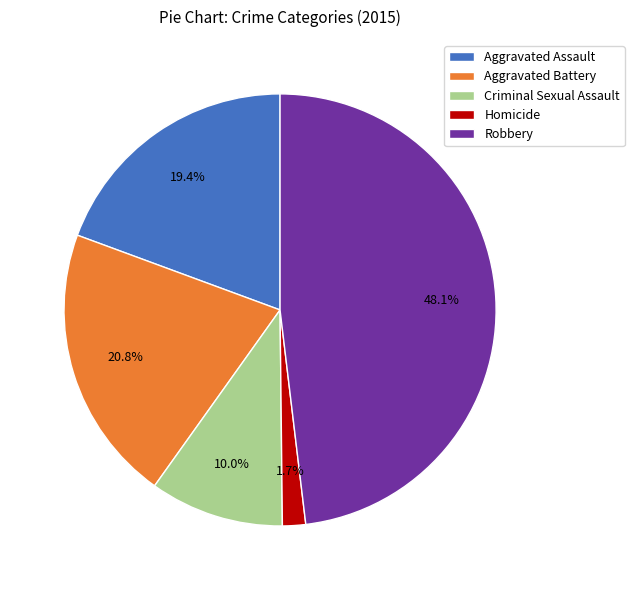

Which has a higher value, Homicide or Robbery?

Robbery